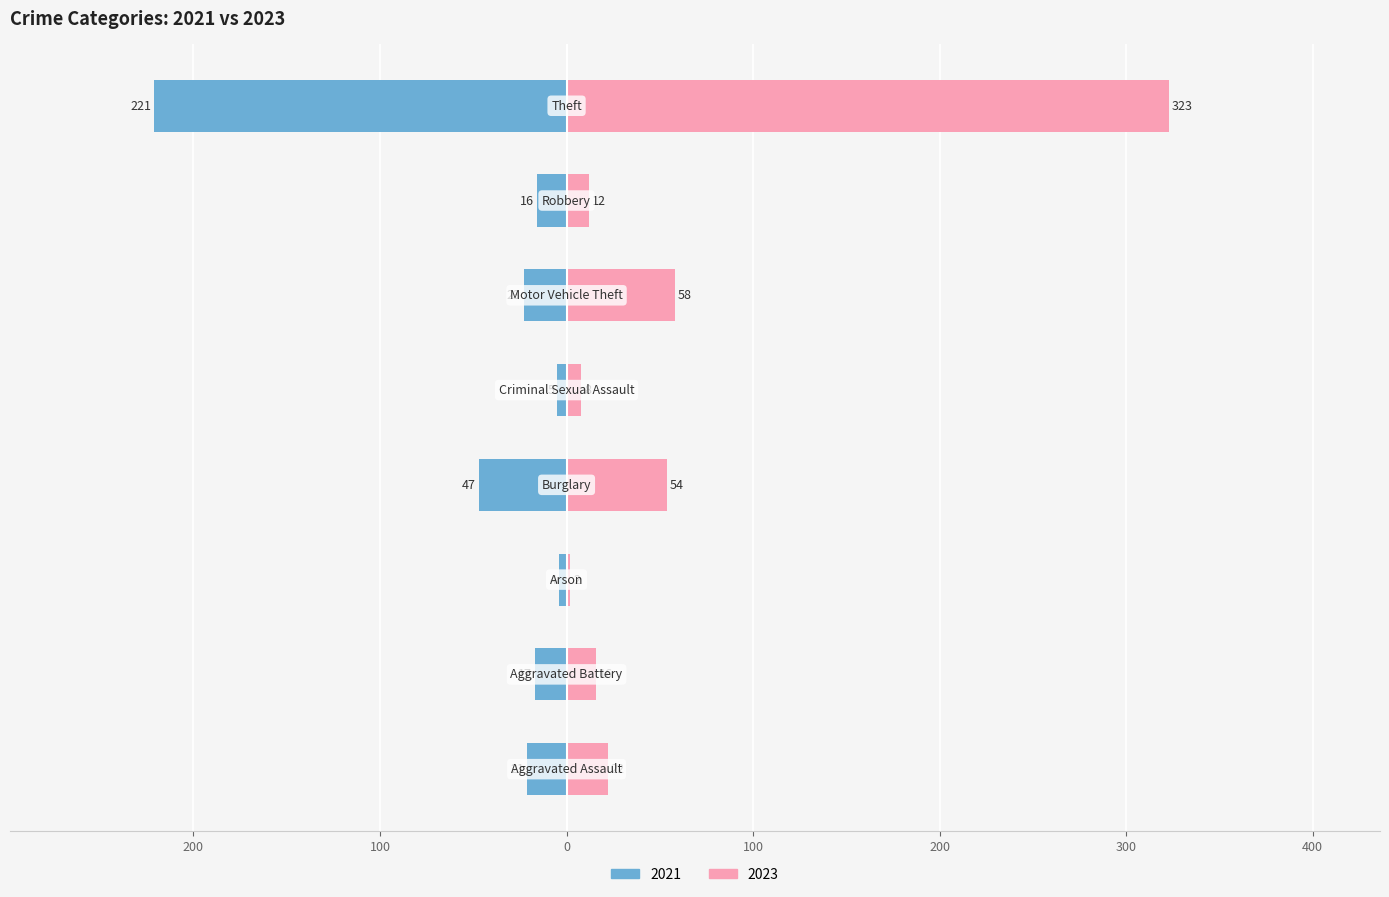

What is the difference between the highest and lowest values at Motor Vehicle Theft?

35